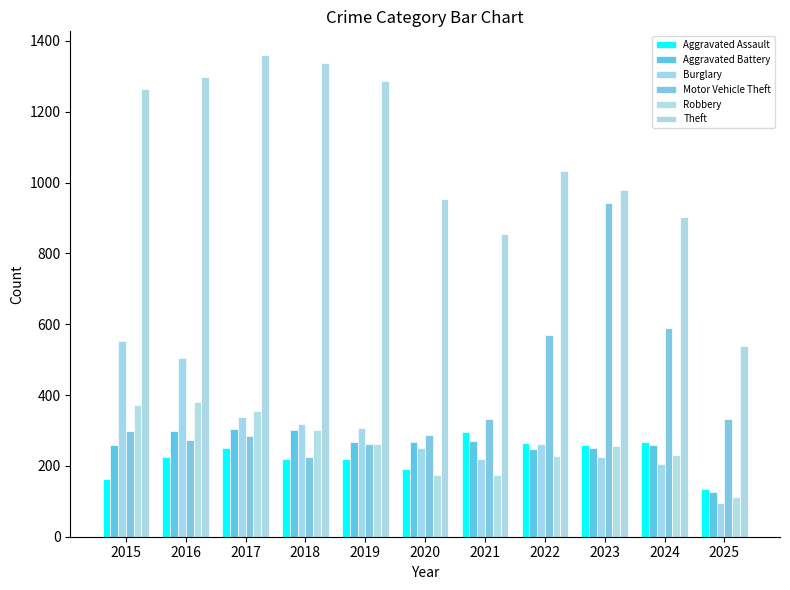

How many groups of bars are there?

11